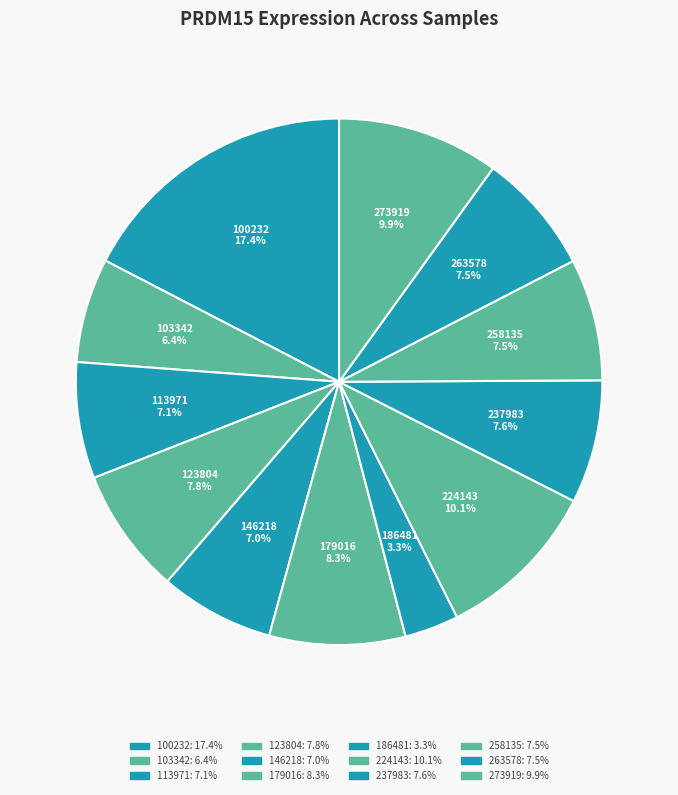

Which category has the smallest portion of the pie?

186481